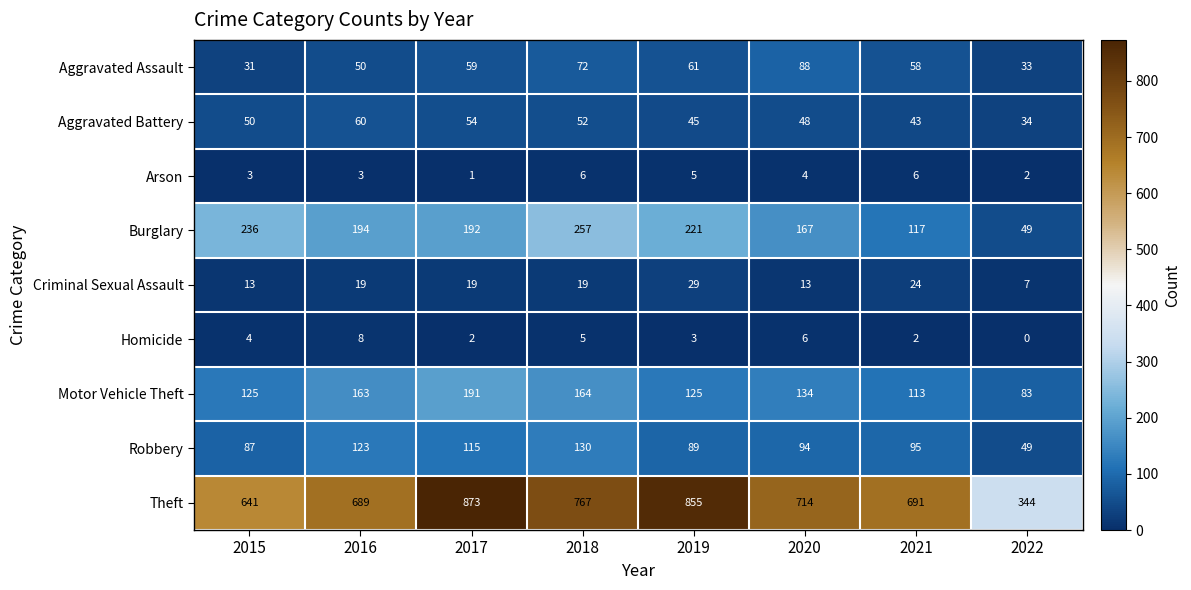

Which series has the widest spread of values?

Theft